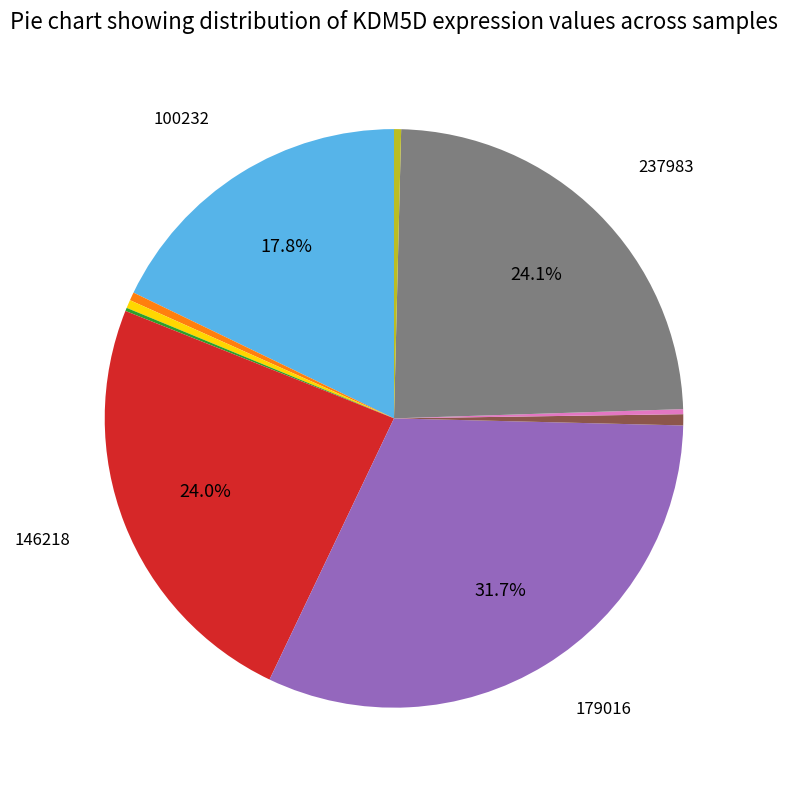

Does any single category account for the majority?

No